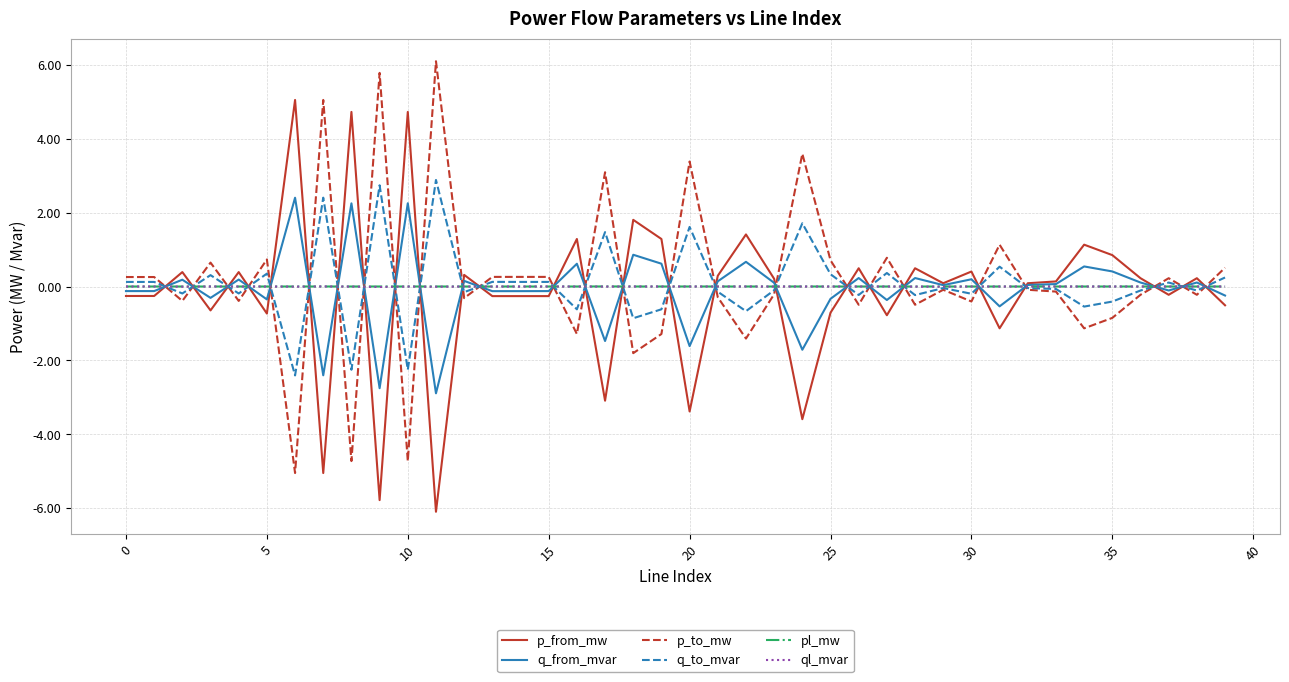

How many series are shown in this chart?

6